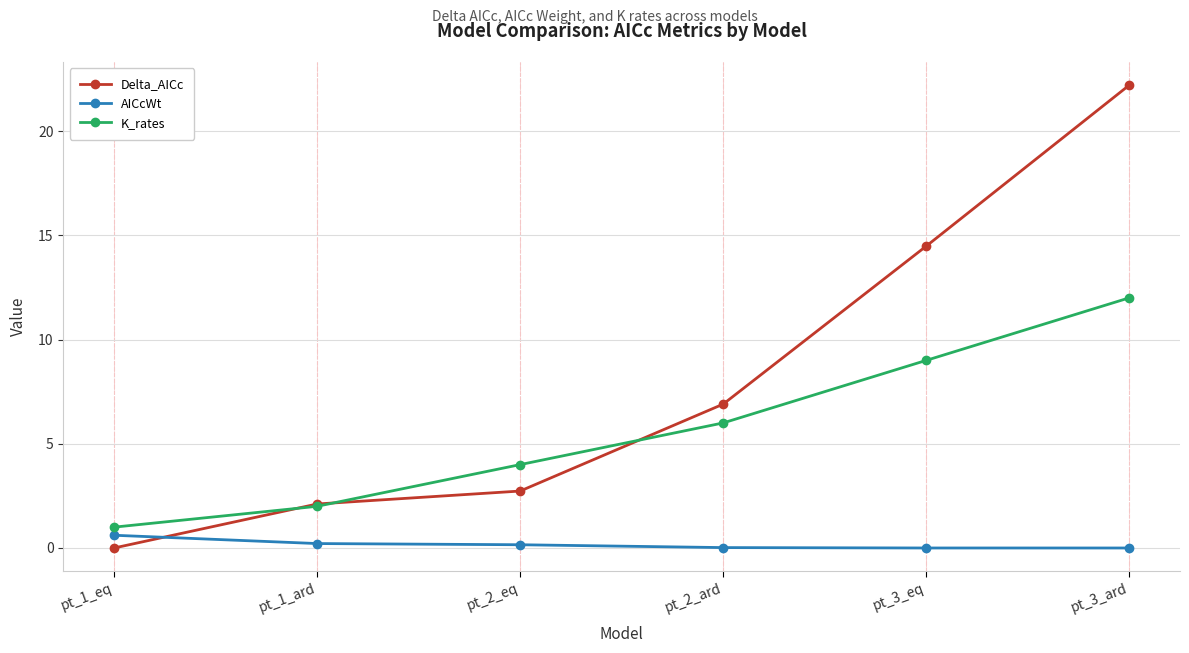

After their last crossing, which series has the higher values: AICcWt or Delta_AICc?

Delta_AICc